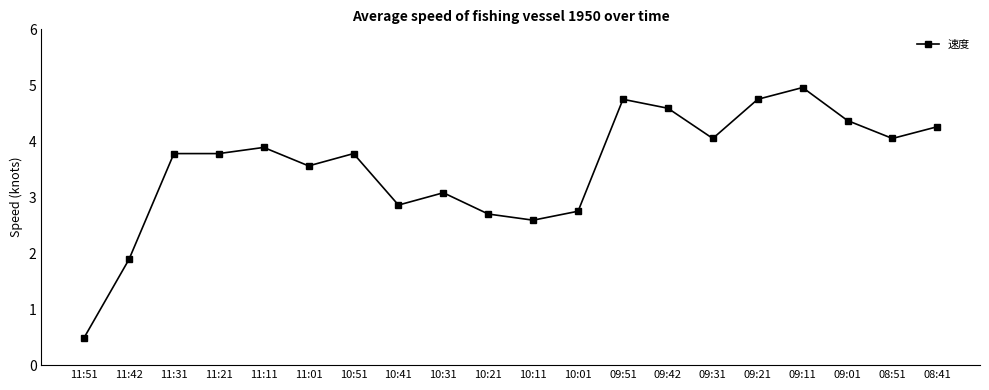

What value does the data have at 09:01?

4.4